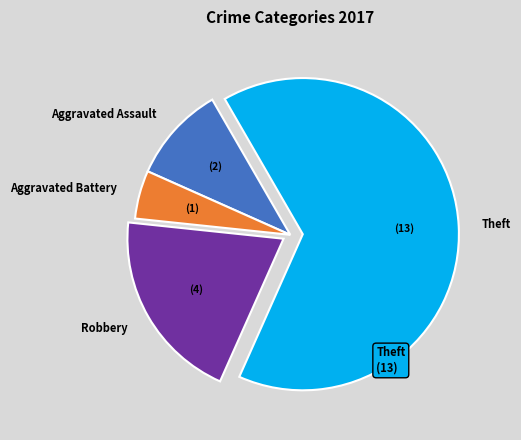

Is the sum of Aggravated Battery and Theft greater than half?

Yes